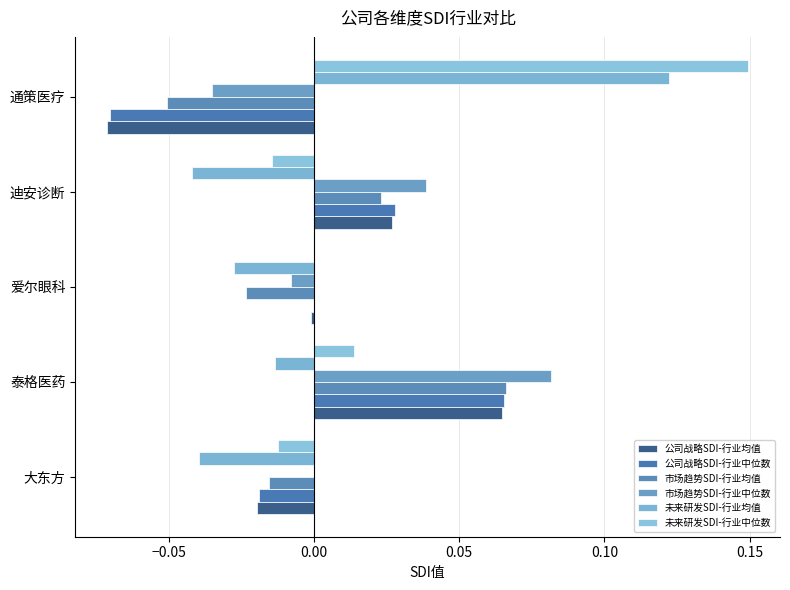

How many values in the 未来研发SDI-行业均值 series exceed 0?

1